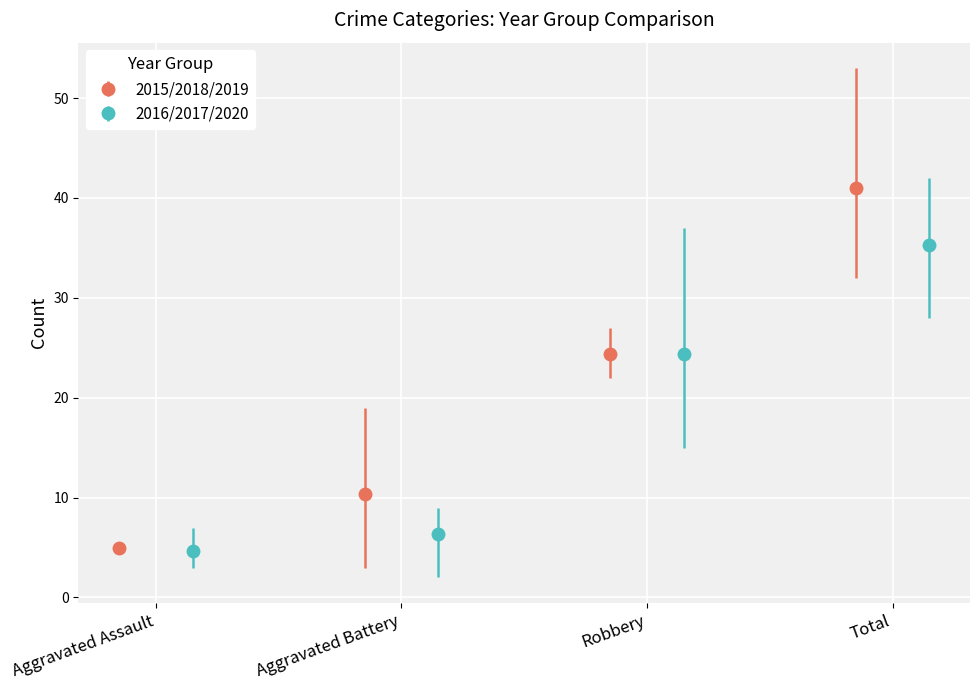

Is the value of 2018 at Aggravated Battery greater than the value of 2017 at Total?

No